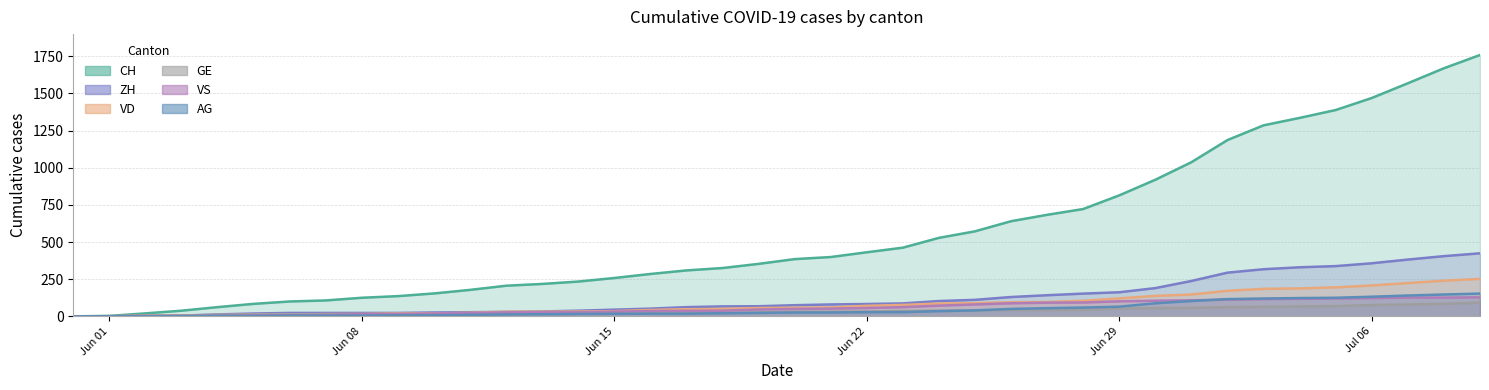

What is the value of the CH point at the 21st from the left?

385